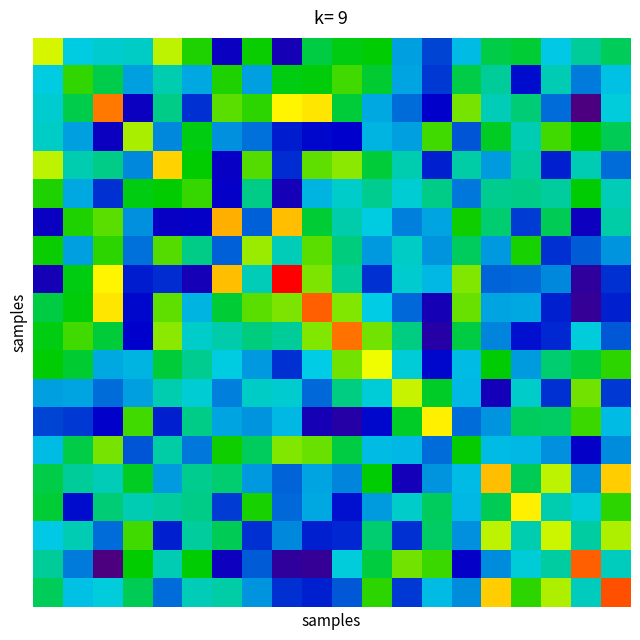

What is the greatest value displayed?

31.8